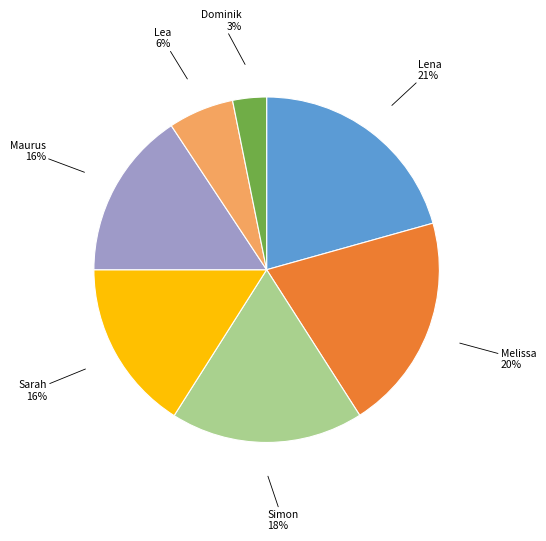

True or false: Melissa accounts for 26% of the total.

False